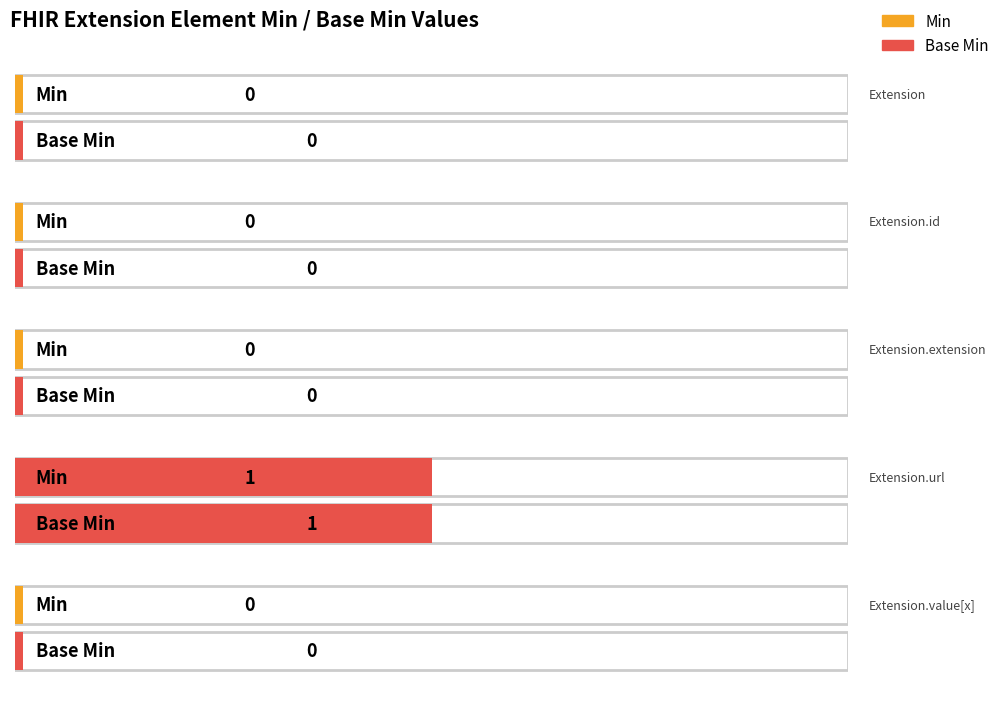

What is the sum of all Min values?

1